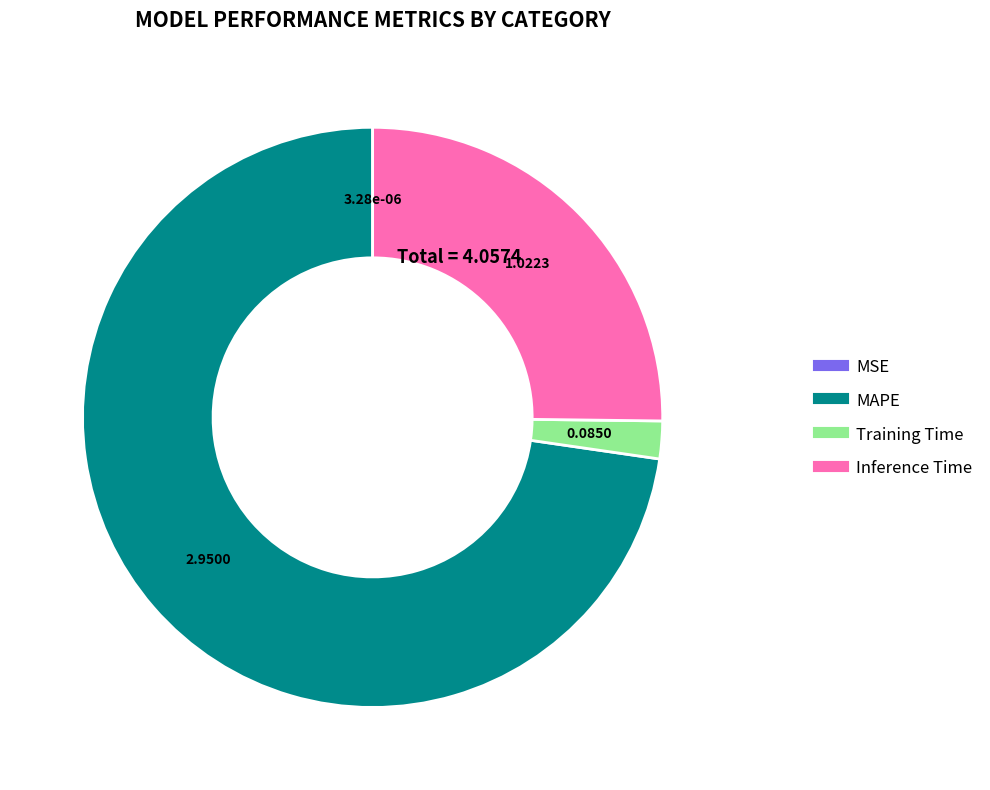

Between Inference Time and Training Time, which is larger?

Inference Time